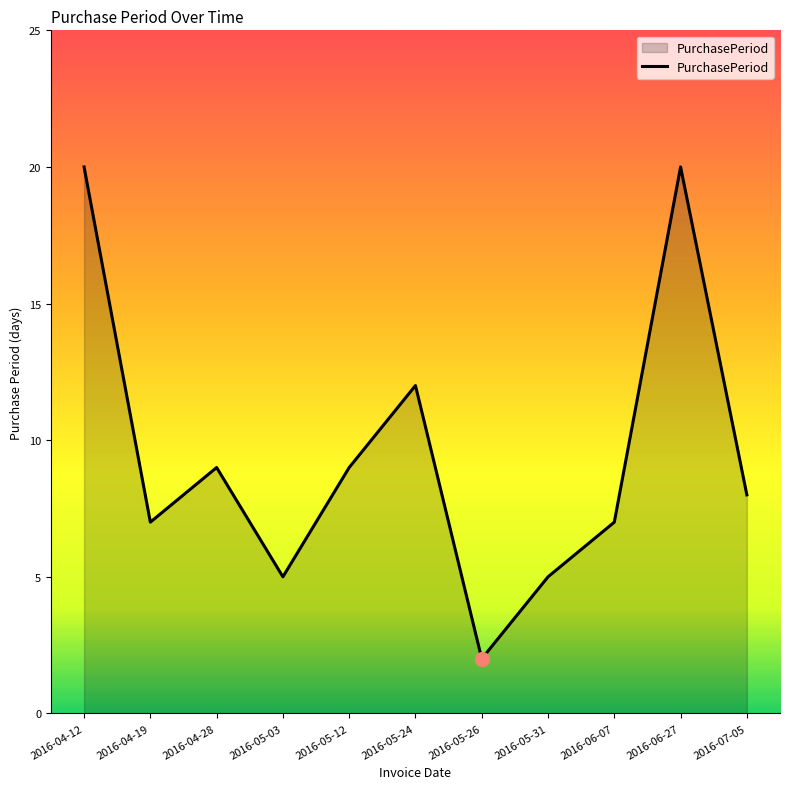

How many lines are shown in the chart?

1